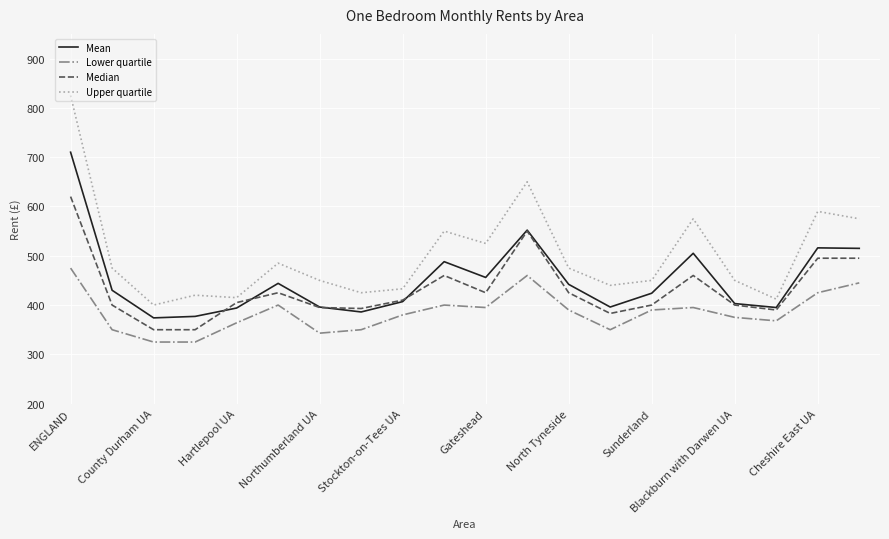

What is the minimum value shown in the chart?

325